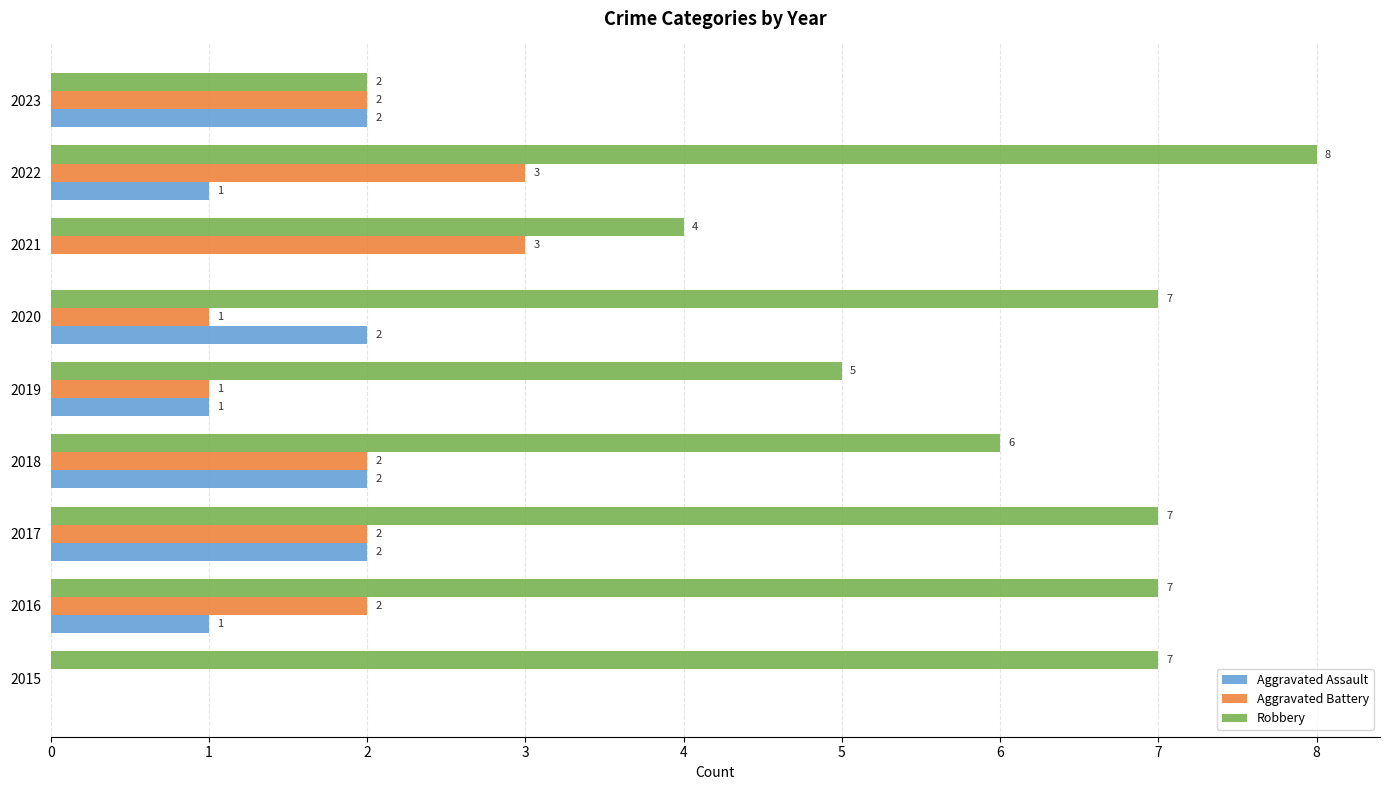

How many Robbery values are between 5 and 7?

6